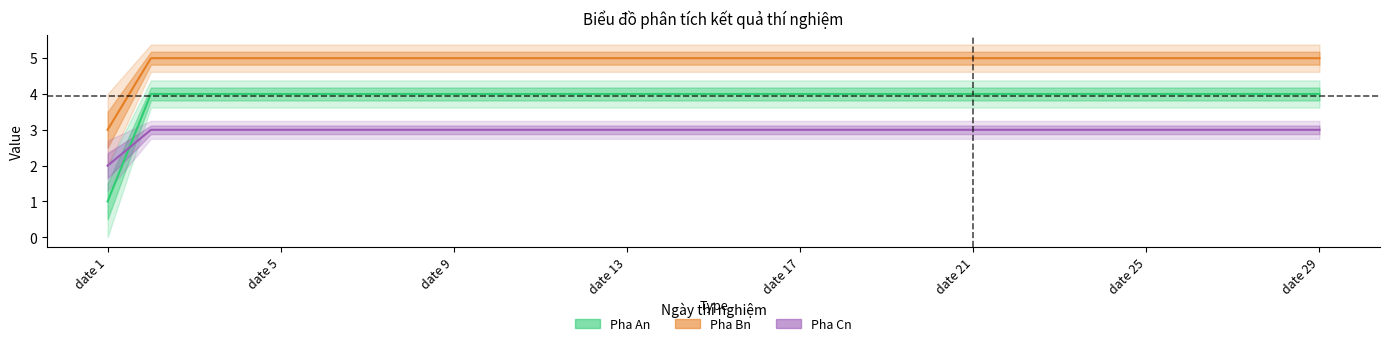

What is the smallest value displayed?

1